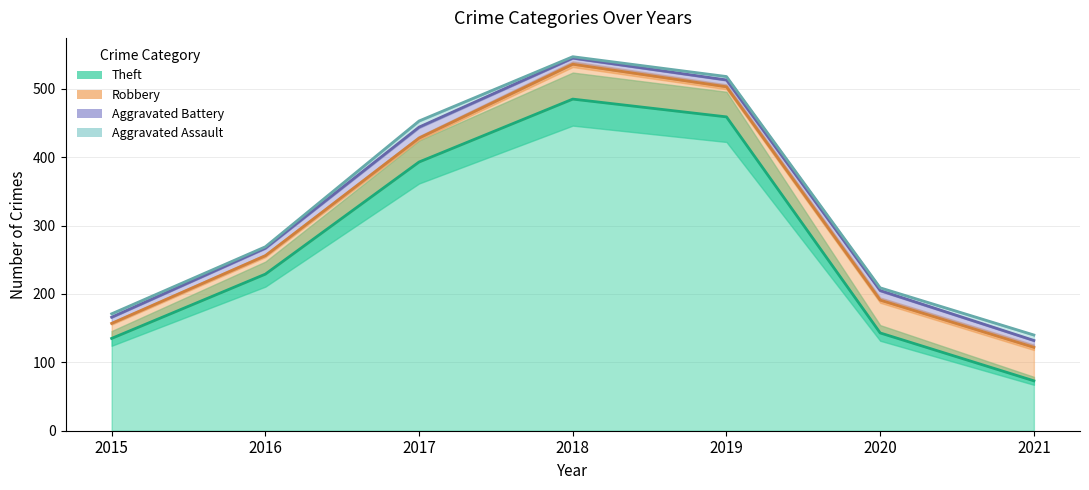

What is the sum of the Aggravated Assault values at 2019 and 2015?

10